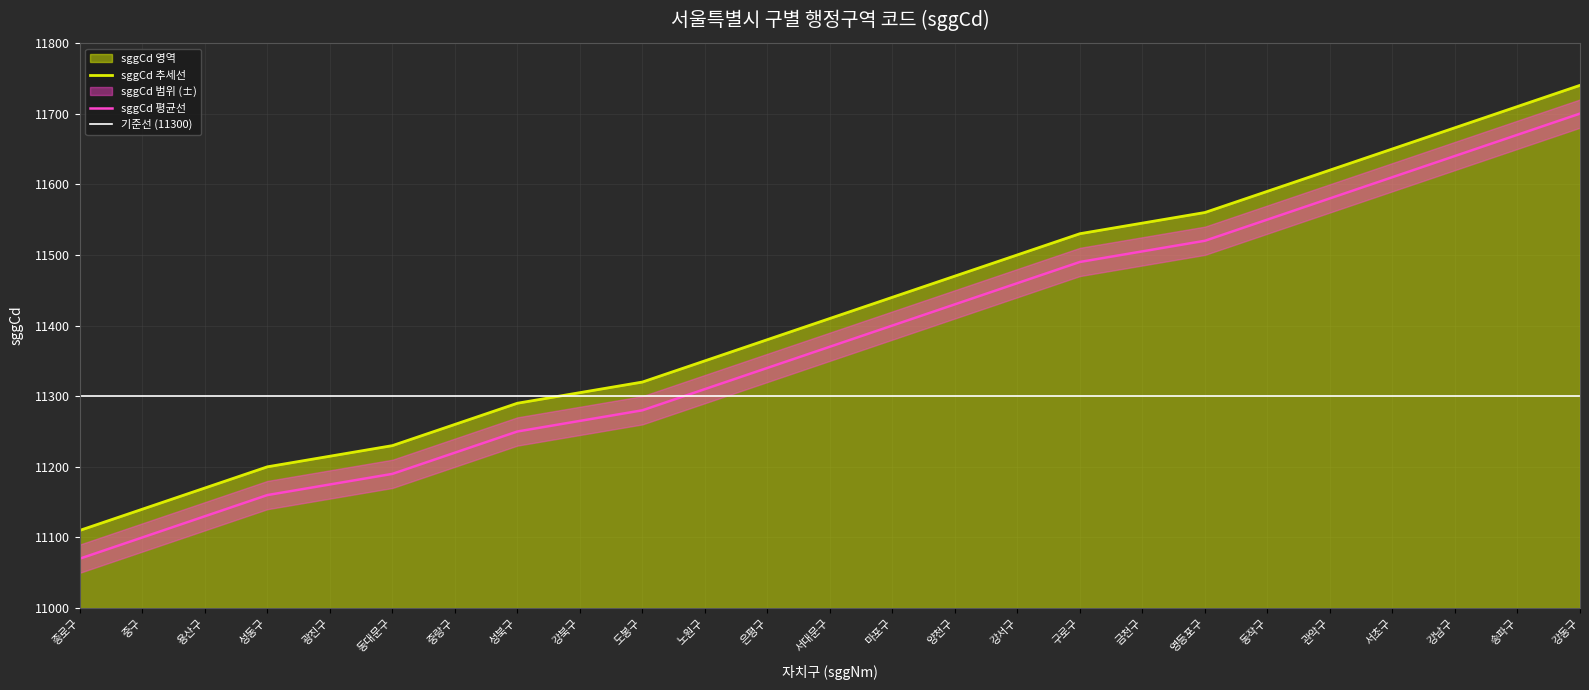

Count the number of categories in the chart.

25